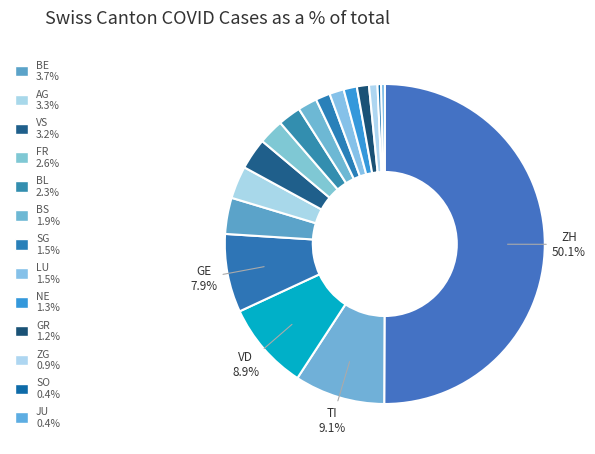

What is the smallest slice in the pie chart?

JU